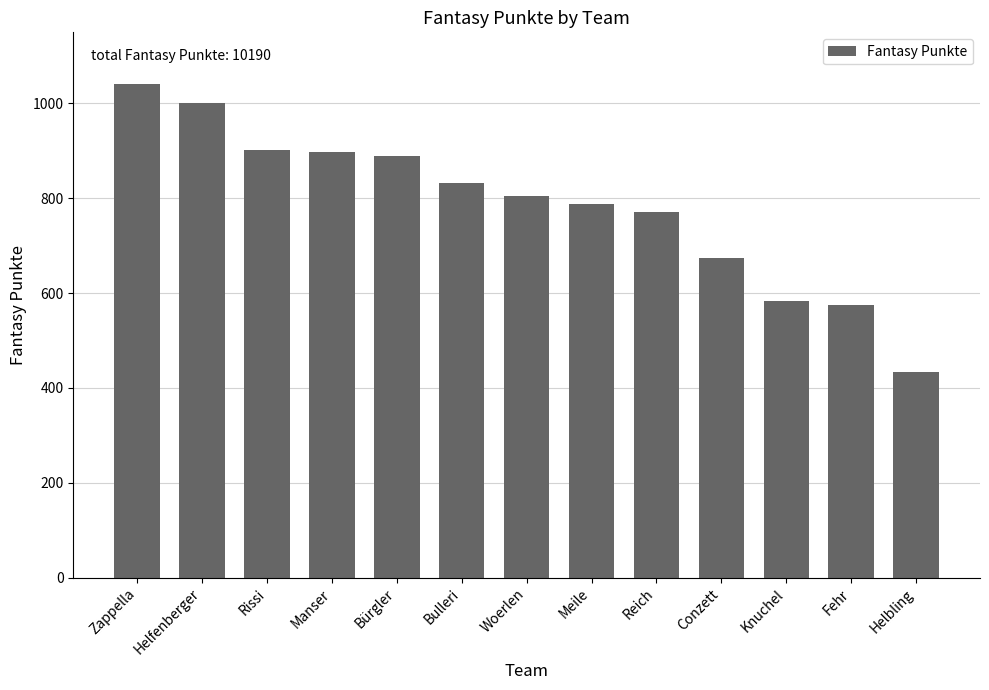

What is the maximum value shown in the chart?

1040